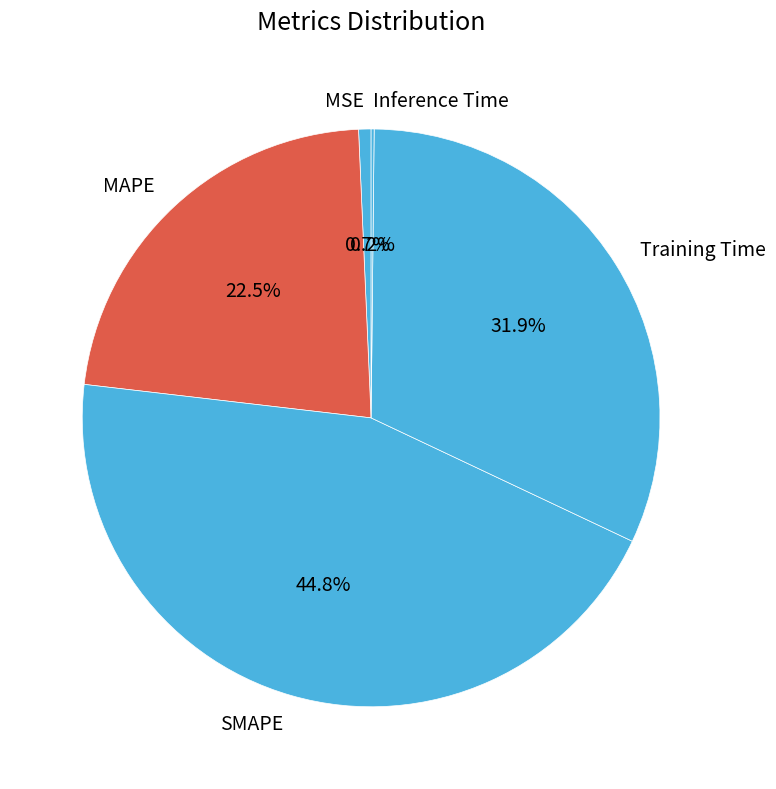

Does MSE account for over 50% of the chart?

No